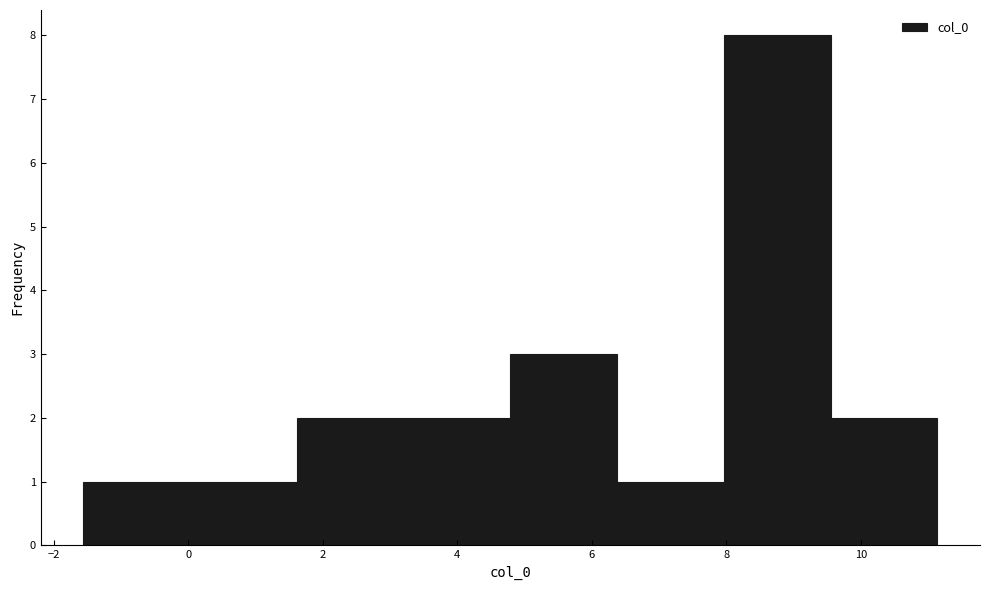

Over which range of the x-axis is the bar tallest?

8.0 to 9.6